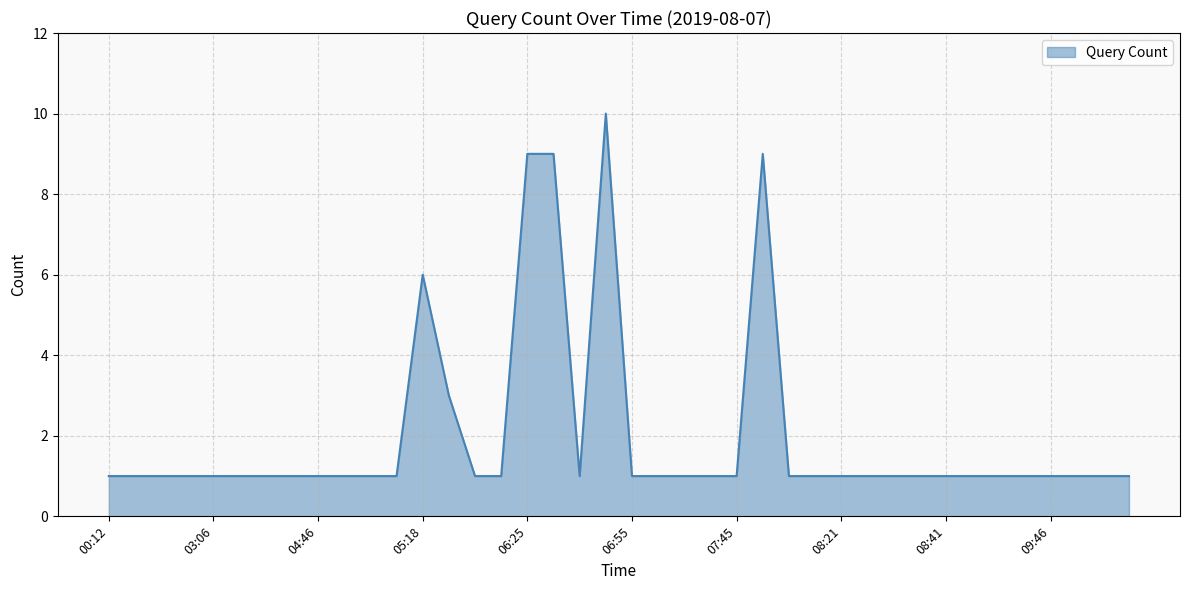

What is the difference between the maximum and minimum values?

9